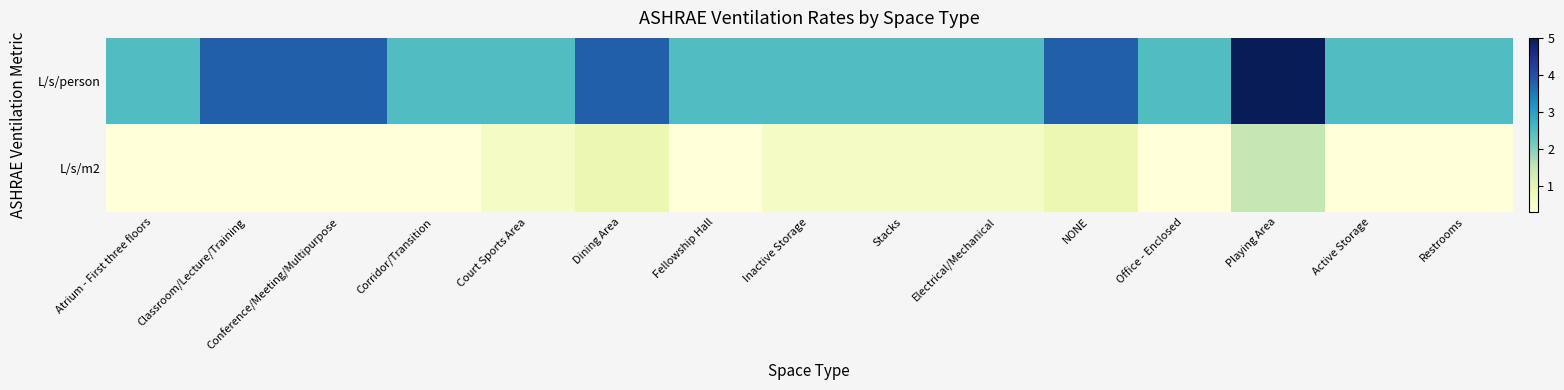

Between Fellowship Hall and Electrical/Mechanical, which series saw the biggest shift?

L/s/m2